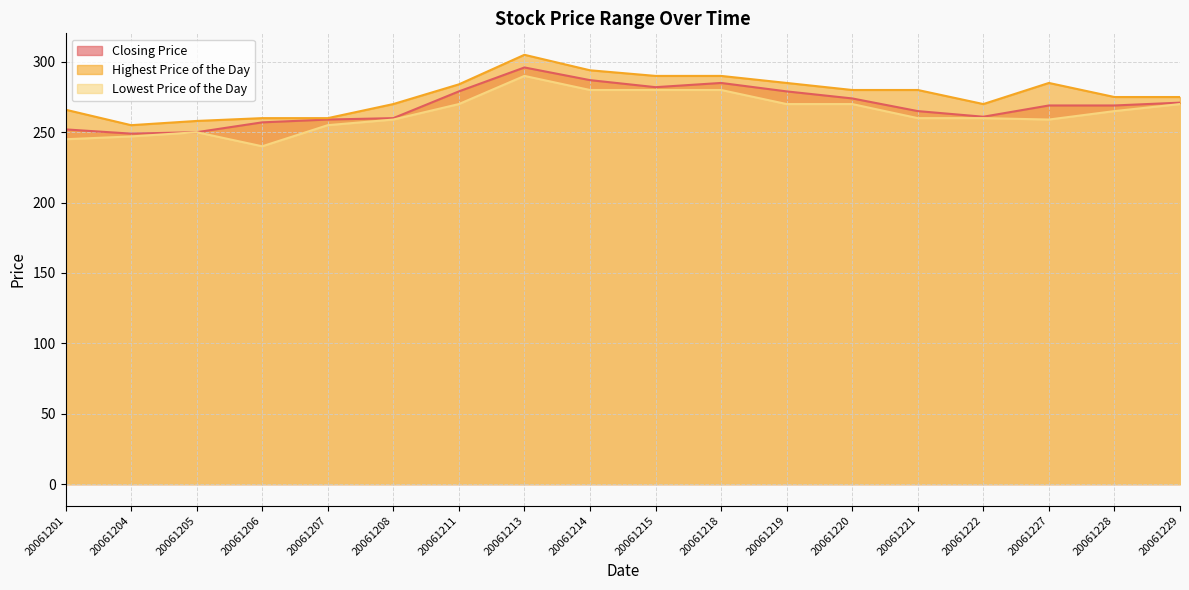

List the series in order of their peak value, lowest first.

Lowest Price of the Day, Closing Price, Highest Price of the Day